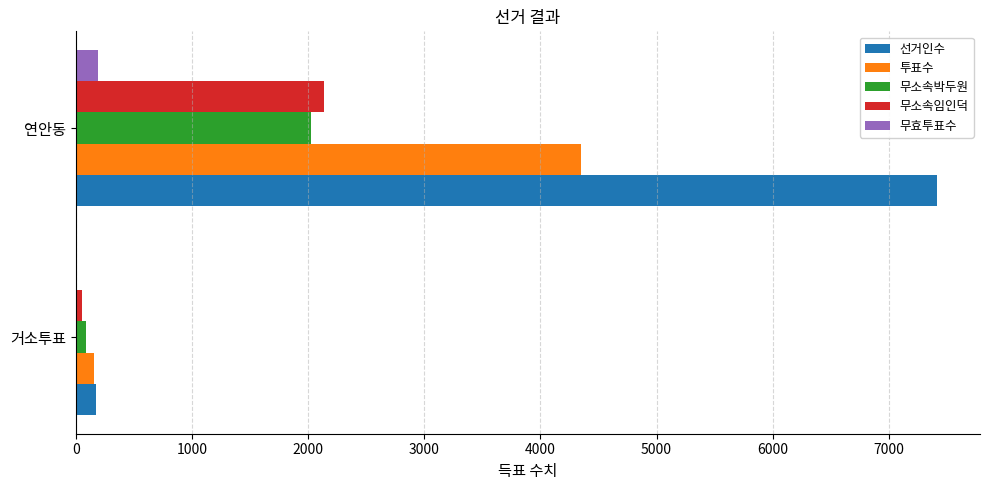

True or false: 선거인수 has a value of 7413 at 연안동.

True